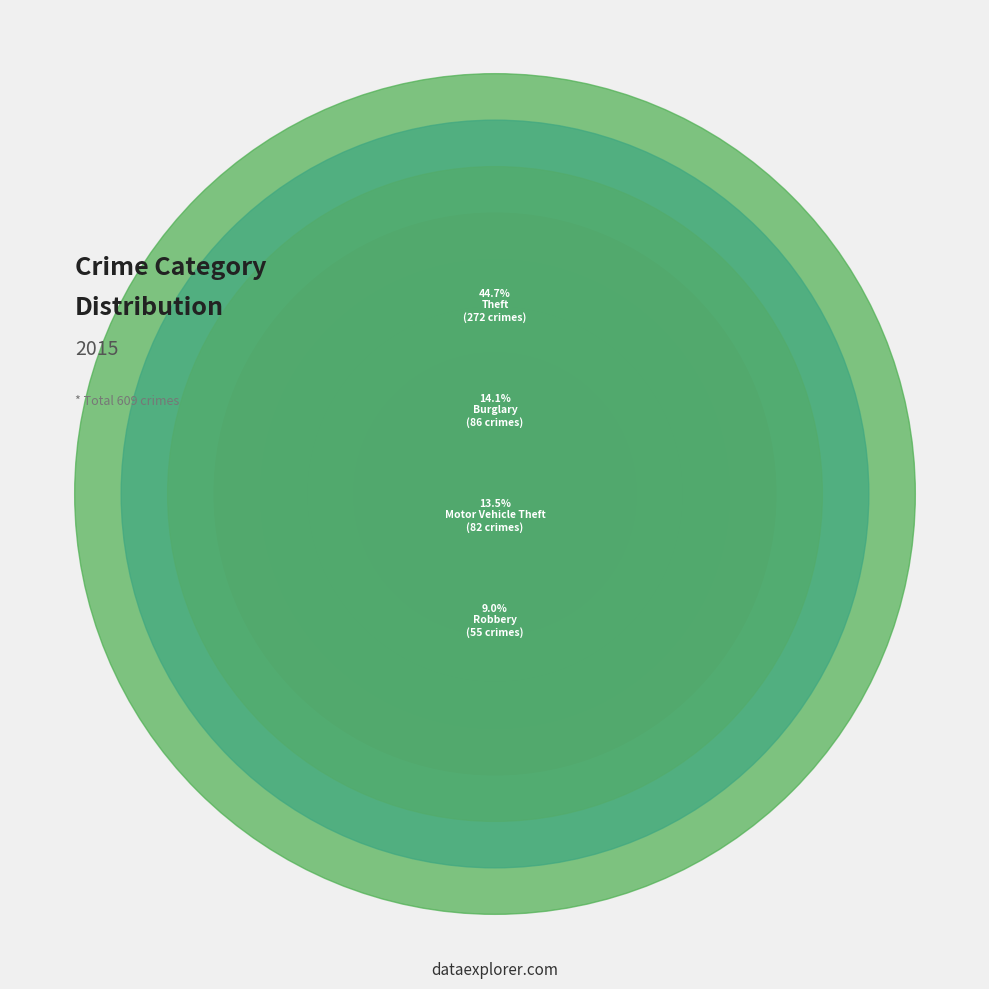

Is there any slice that represents more than half of the pie?

No